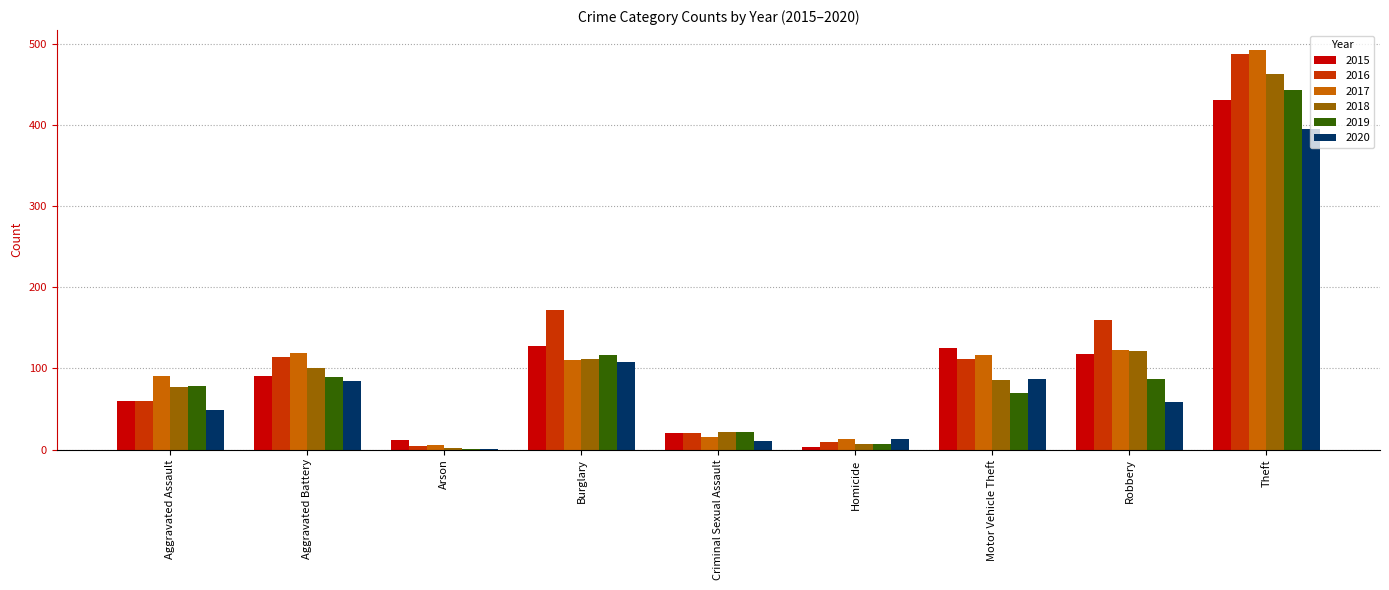

Is the value of 2018 at Homicide greater than the value of 2020 at Theft?

No